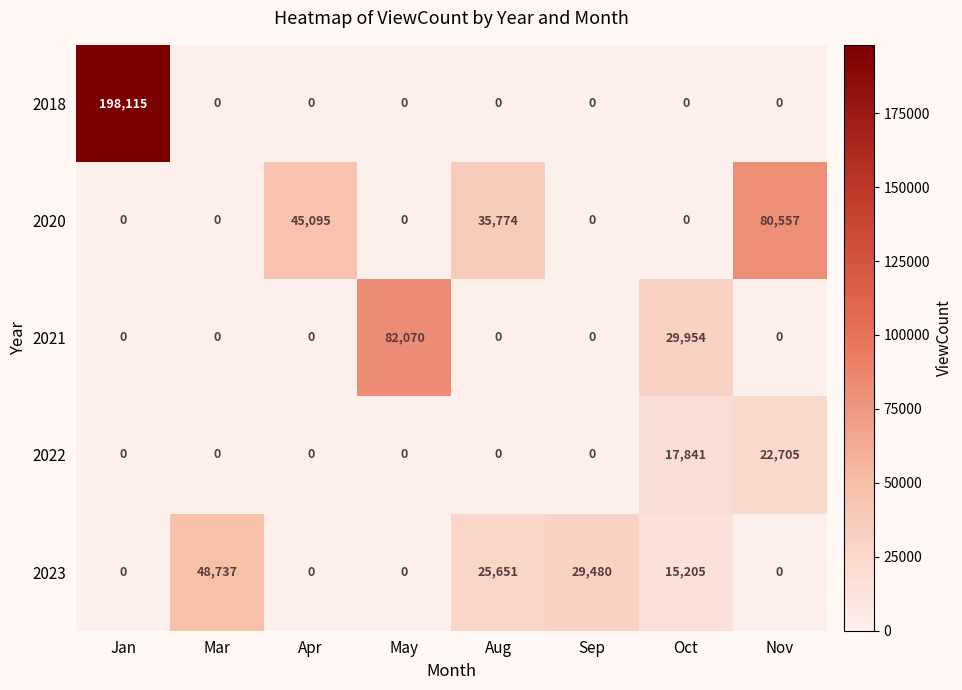

What is the maximum value for 2021?

82070